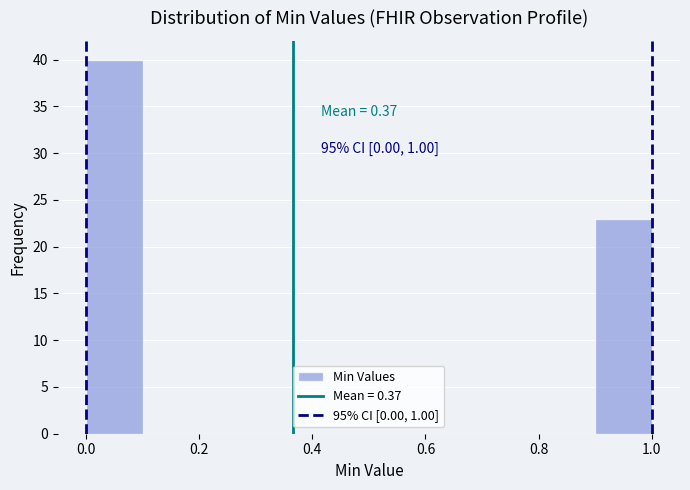

Which range on the x-axis has the tallest bar?

0.0 to 0.1